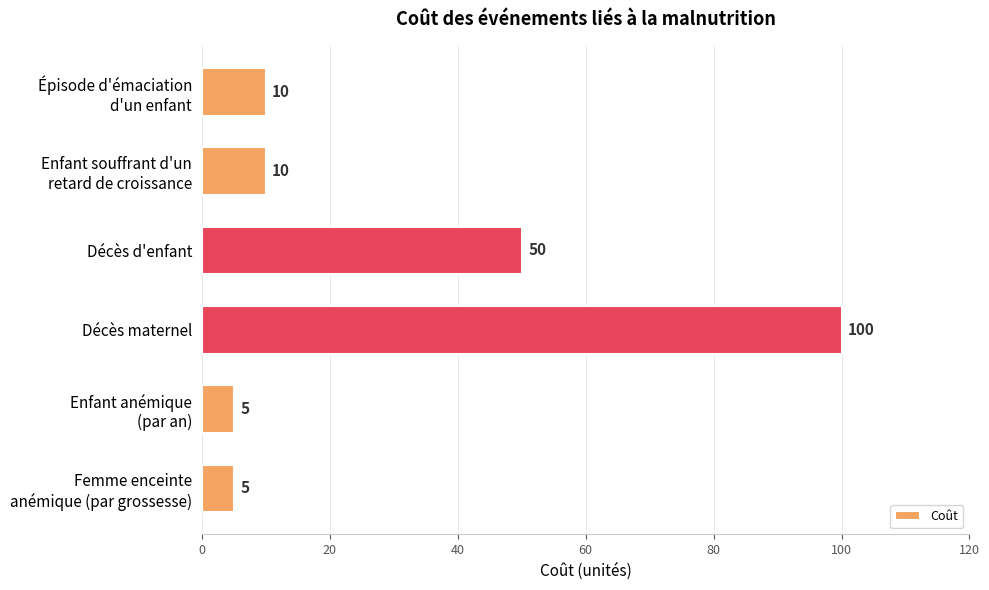

What is the minimum value shown in the chart?

5